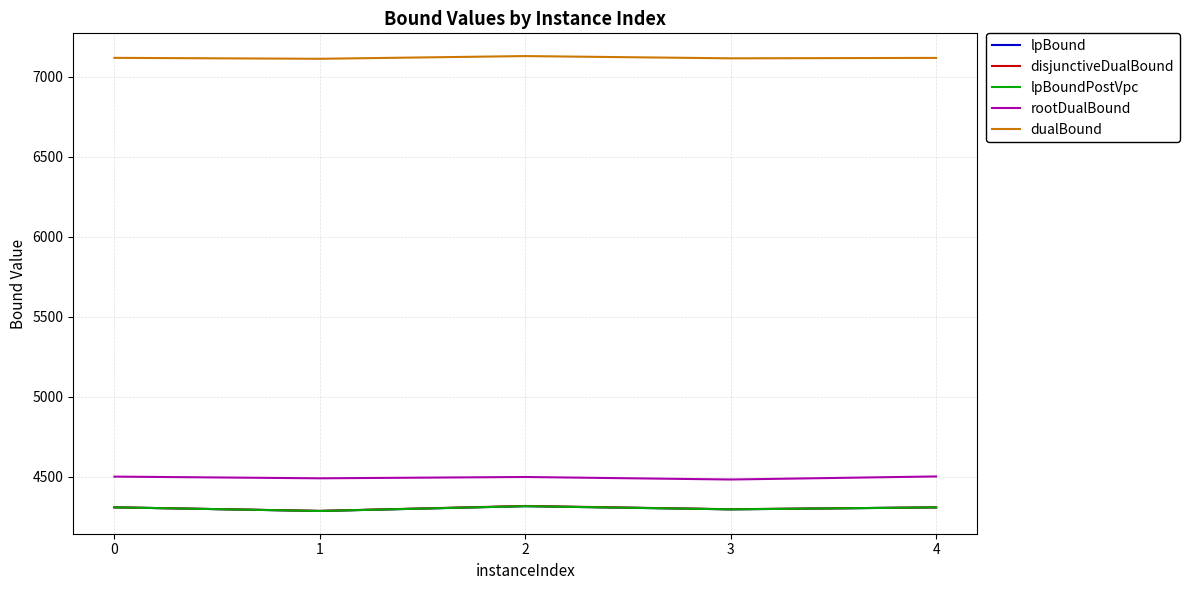

True or false: rootDualBound has more than 2 interior local peaks.

False